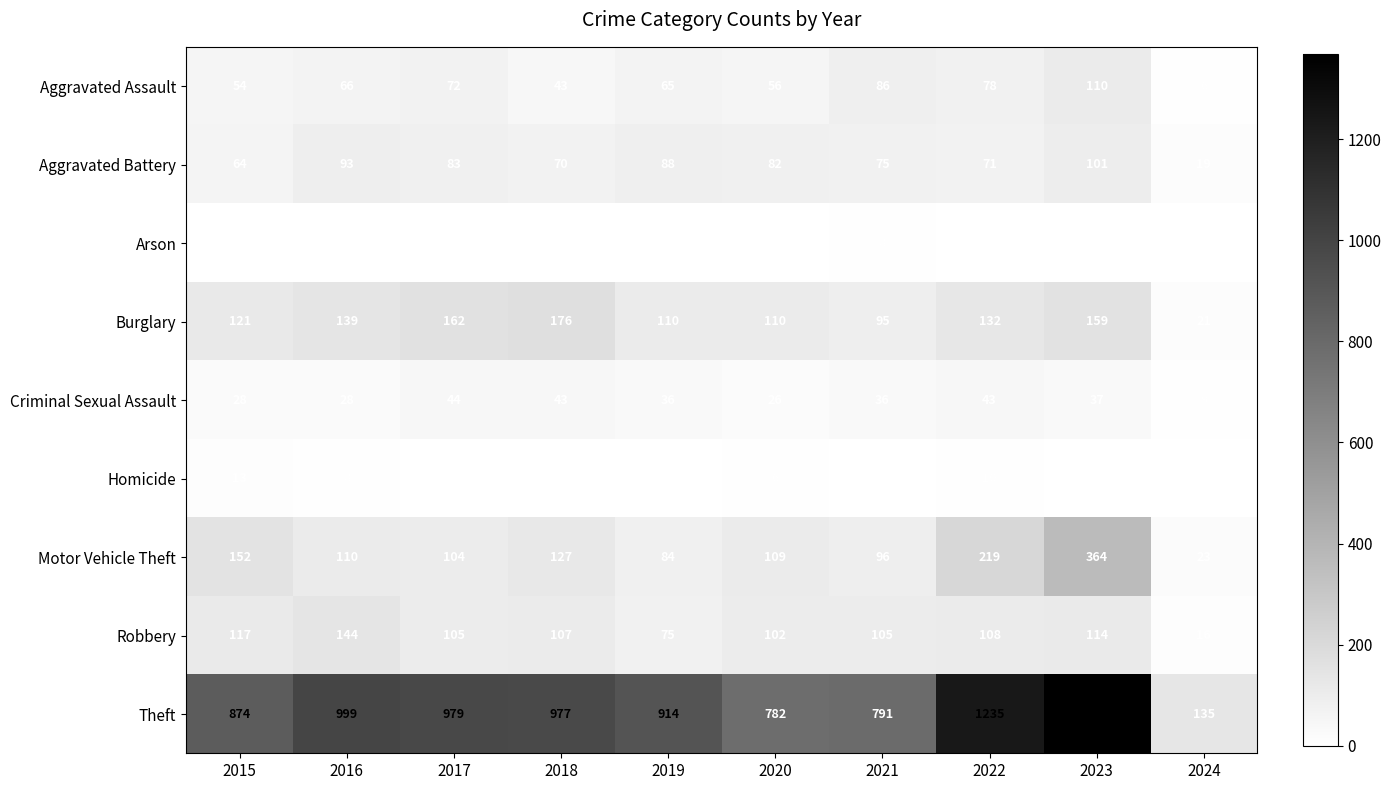

What is the maximum value for Robbery?

144